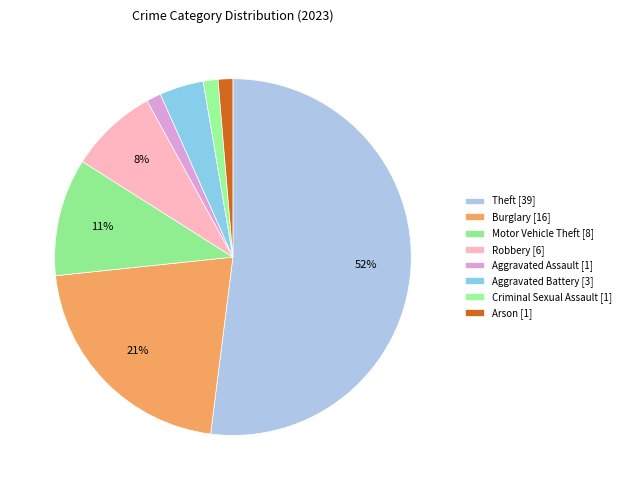

Do Aggravated Assault and Criminal Sexual Assault together represent more than half of the pie?

No